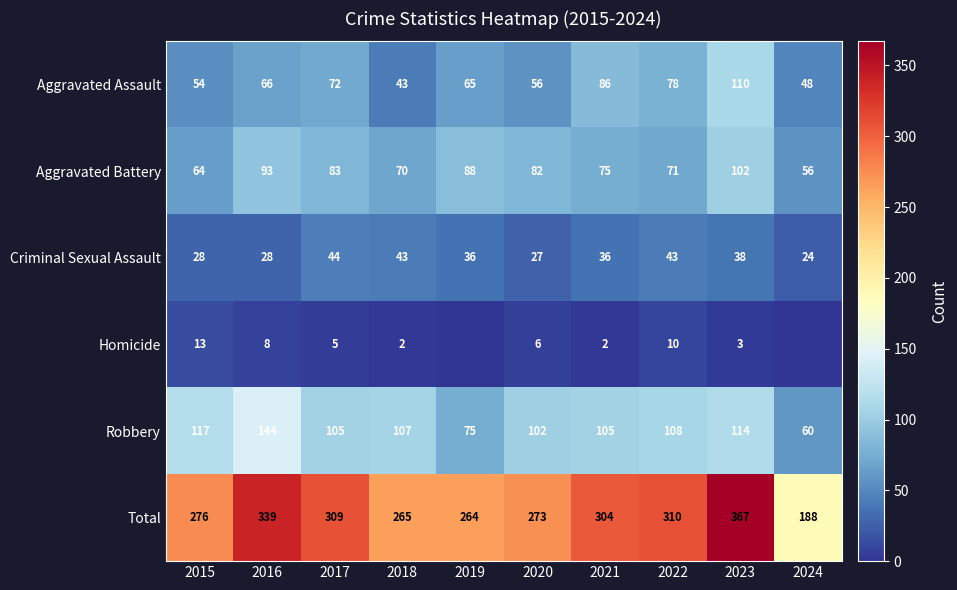

Rank the series at 2020 from highest to lowest value.

Total, Robbery, Aggravated Battery, Aggravated Assault, Criminal Sexual Assault, Homicide